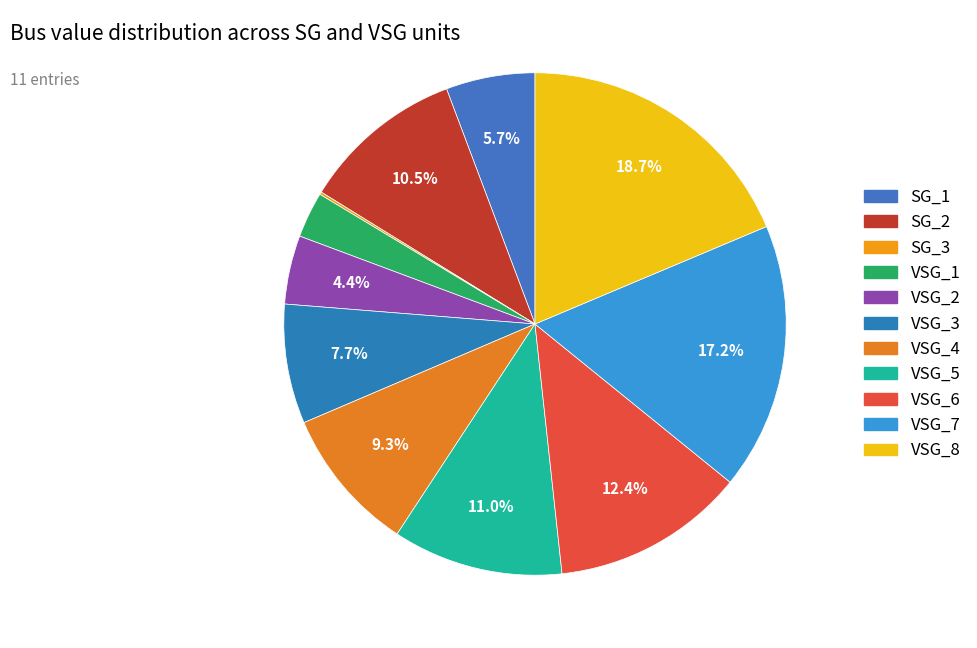

Does any single category account for the majority?

No